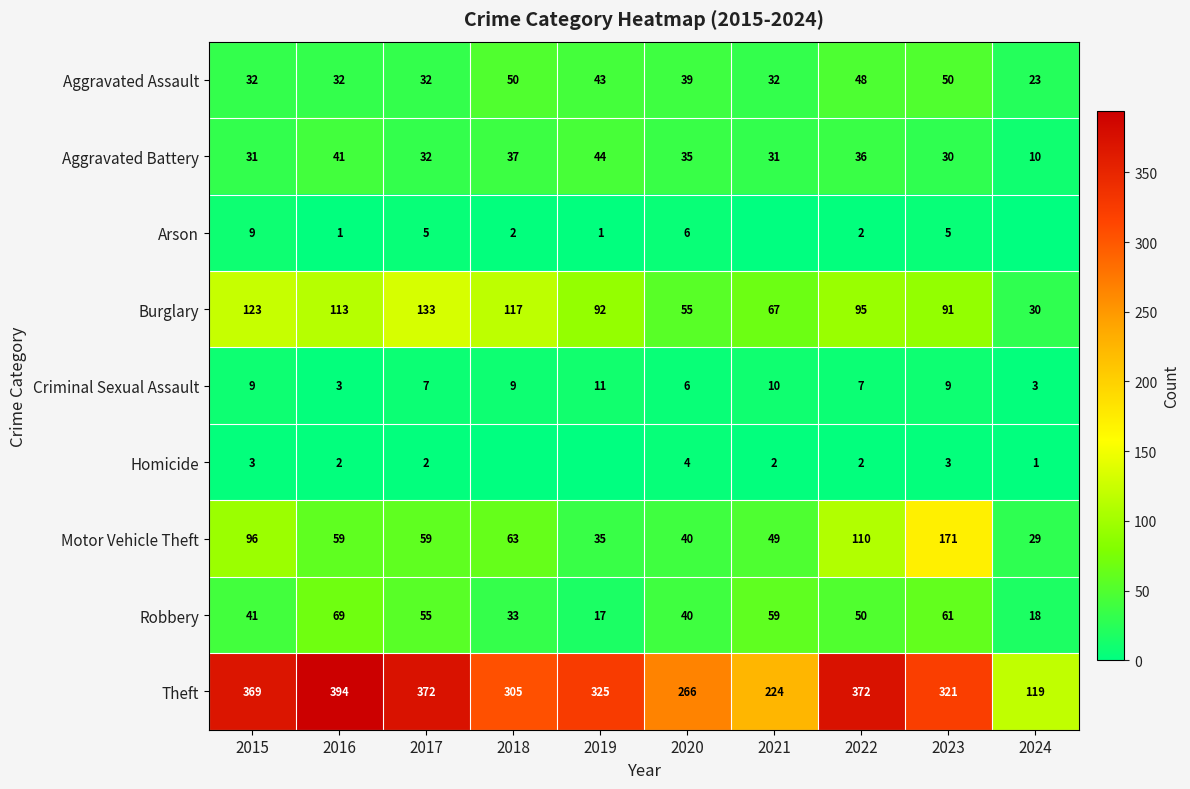

Is the value of Arson at 2022 greater than the value of Theft at 2019?

No